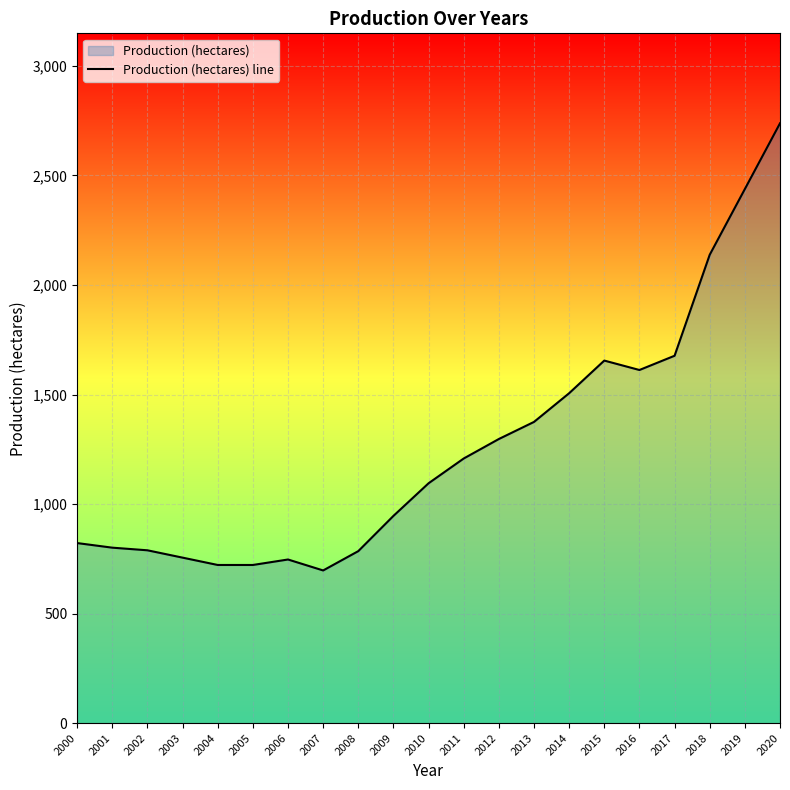

How many points are lower than both their immediate neighbors (excluding endpoints)?

2